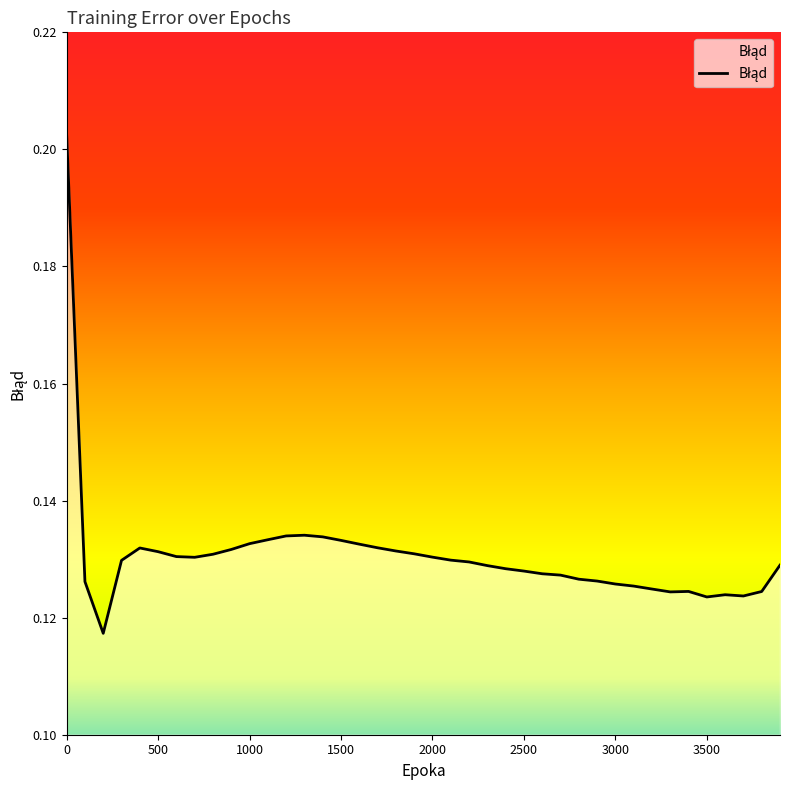

How many lines are shown in the chart?

1